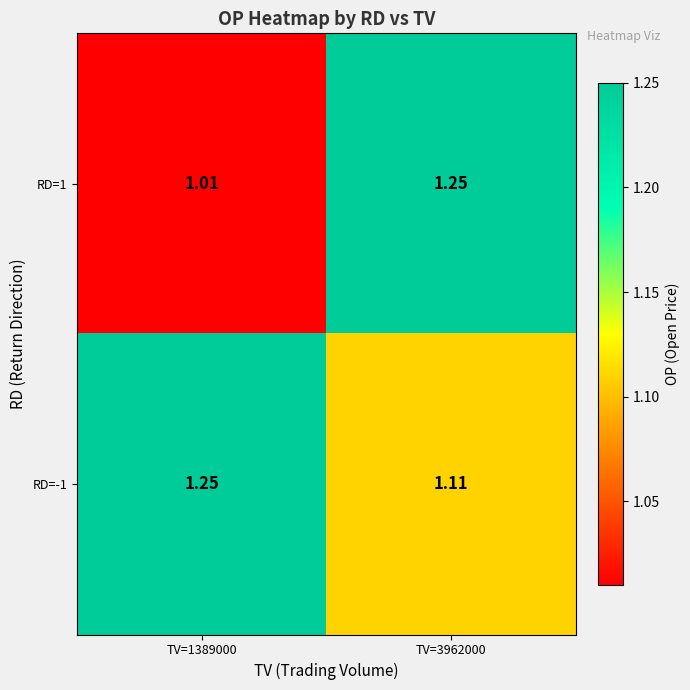

At TV=3962000, list the series in order from largest to smallest.

RD=1, RD=-1